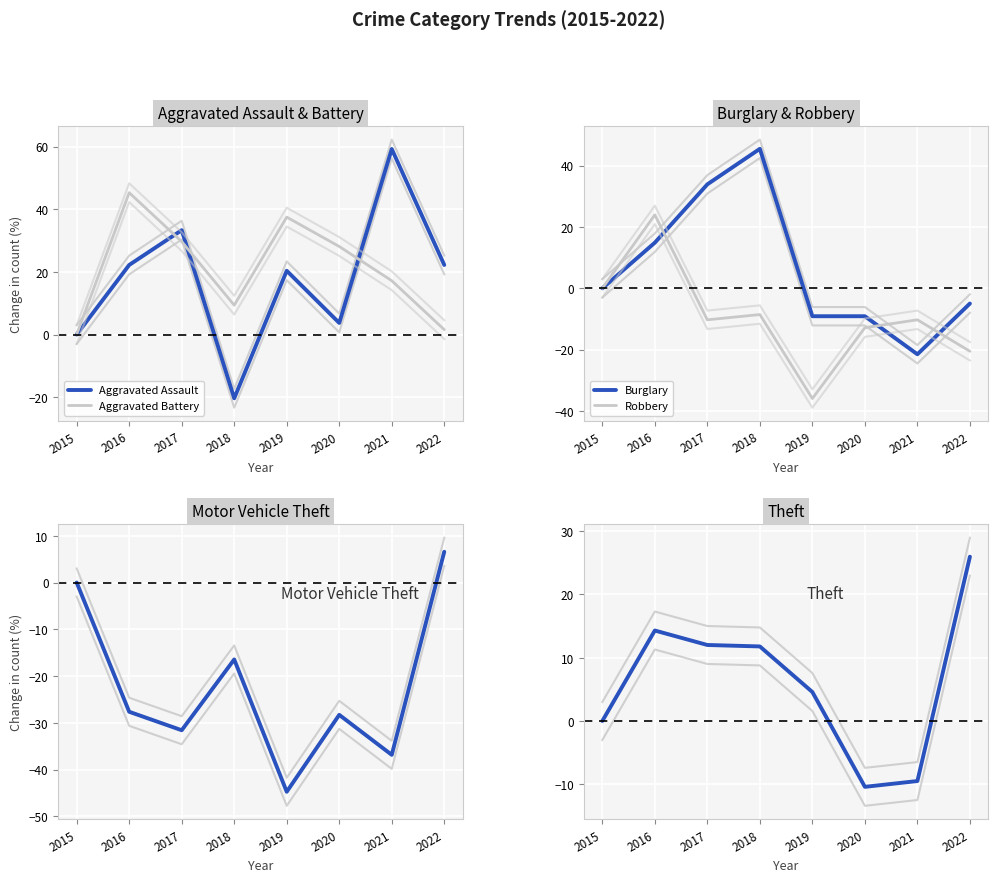

True or false: Aggravated Assault and Robbery cross at least once.

True